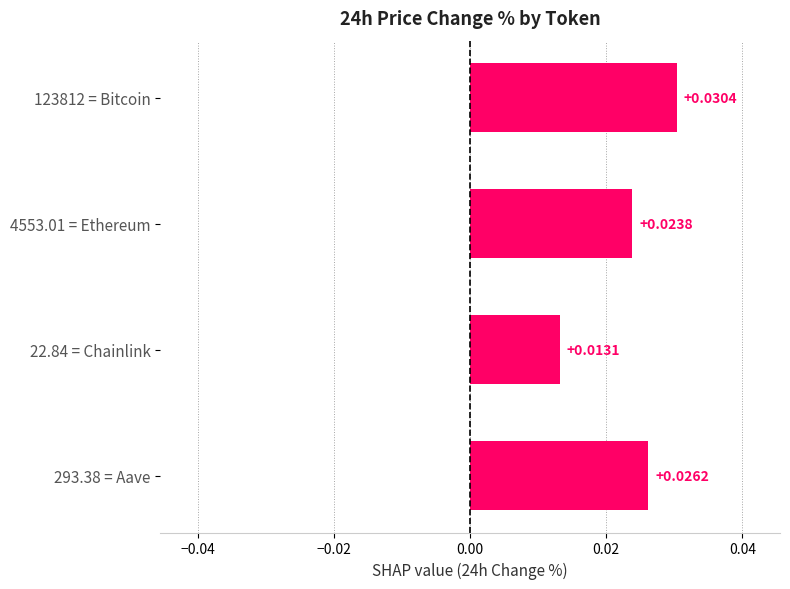

Which has a higher value, 4553.01 = Ethereum or 123812 = Bitcoin?

123812 = Bitcoin